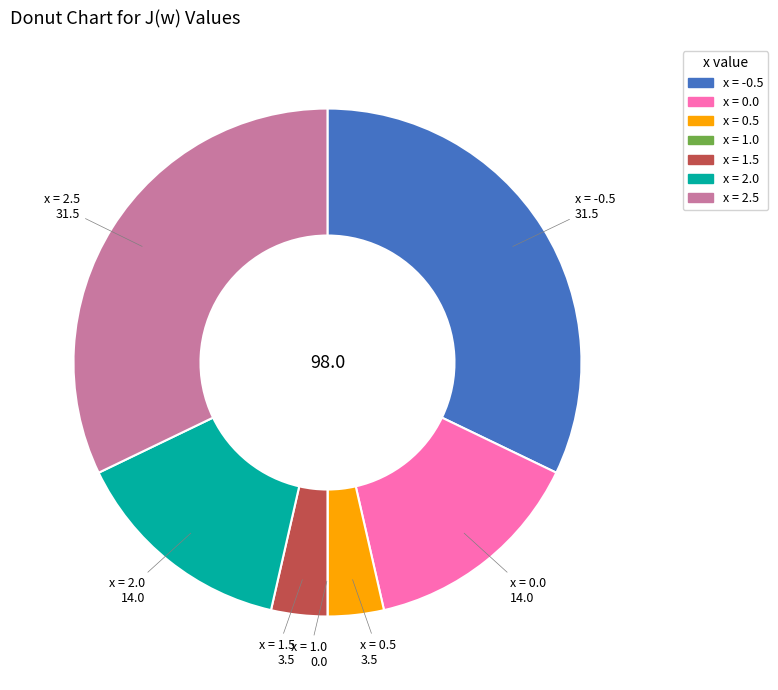

Does any single category account for the majority?

No